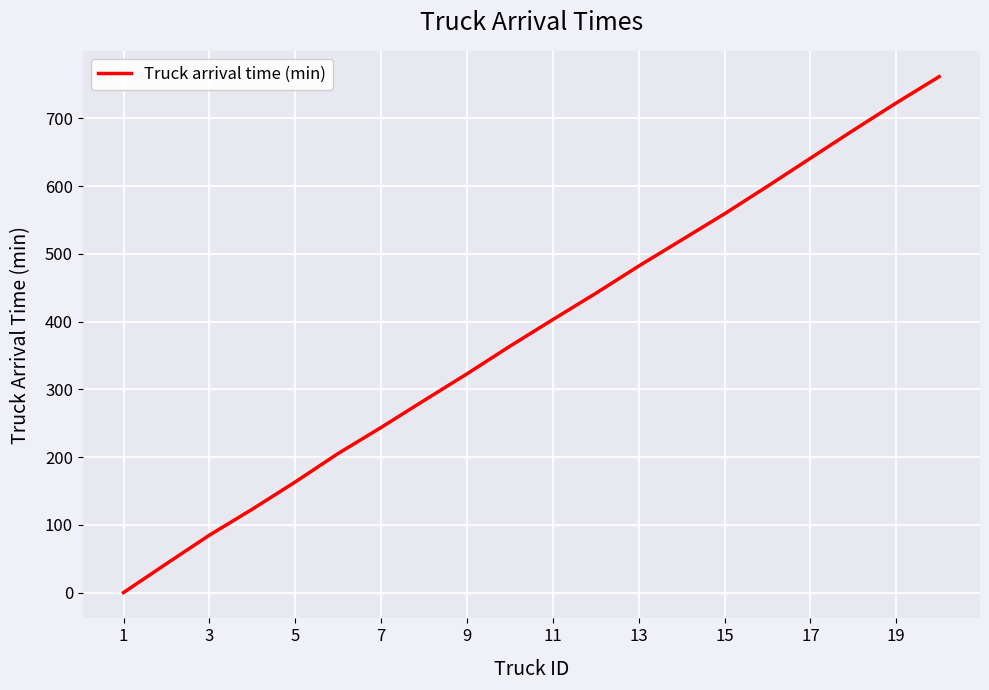

True or false: the data has more than 2 interior local peaks.

False